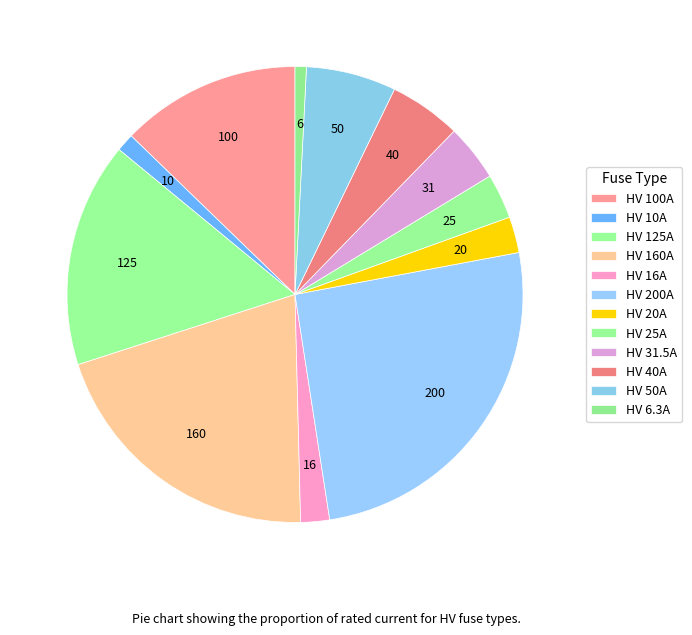

How many segments does this pie chart have?

12